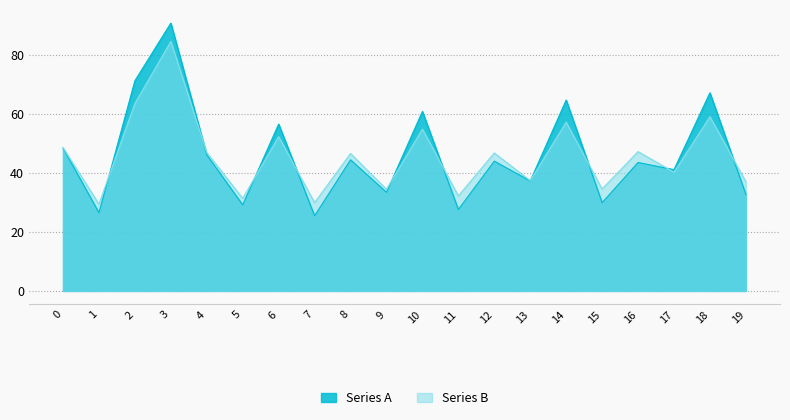

Which label corresponds to the smallest value in the chart?

7